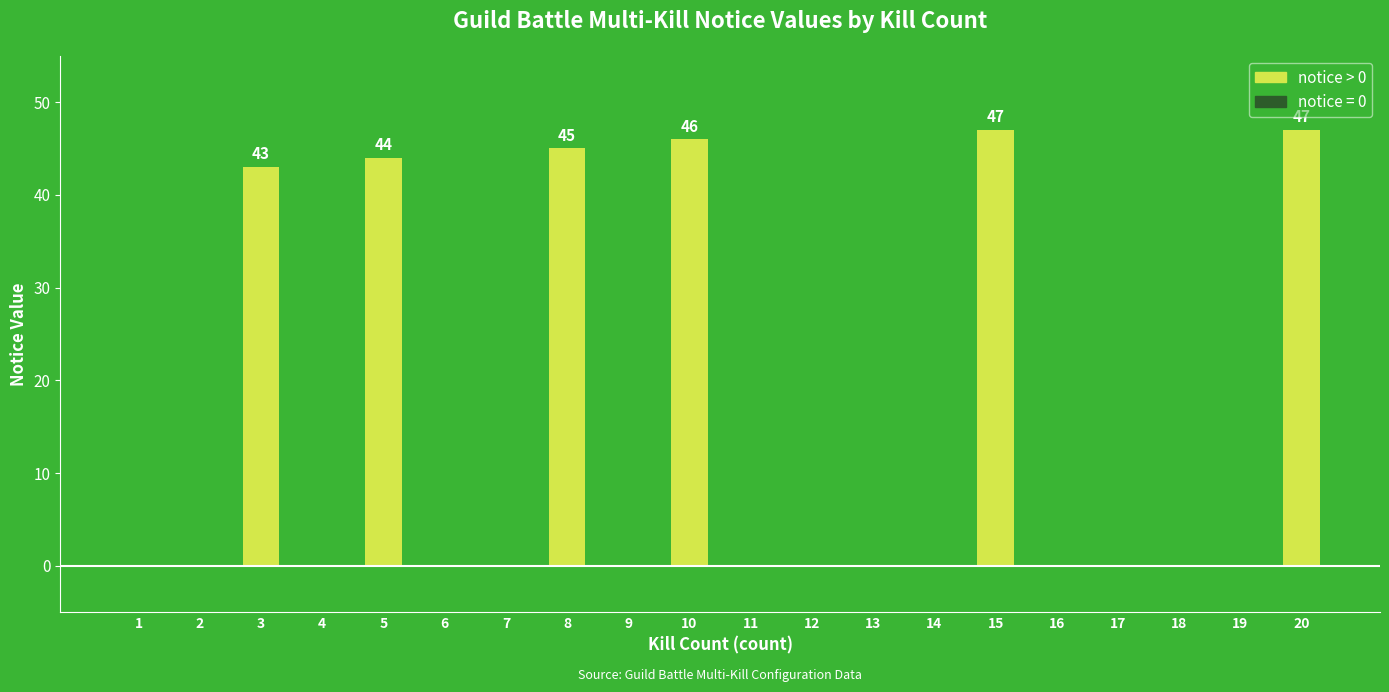

Reading left to right, transcribe all the data shown in this chart.

1=0	2=0	3=43	4=0	5=44	6=0	7=0	8=45	9=0	10=46	11=0	12=0	13=0	14=0	15=47	16=0	17=0	18=0	19=0	20=47